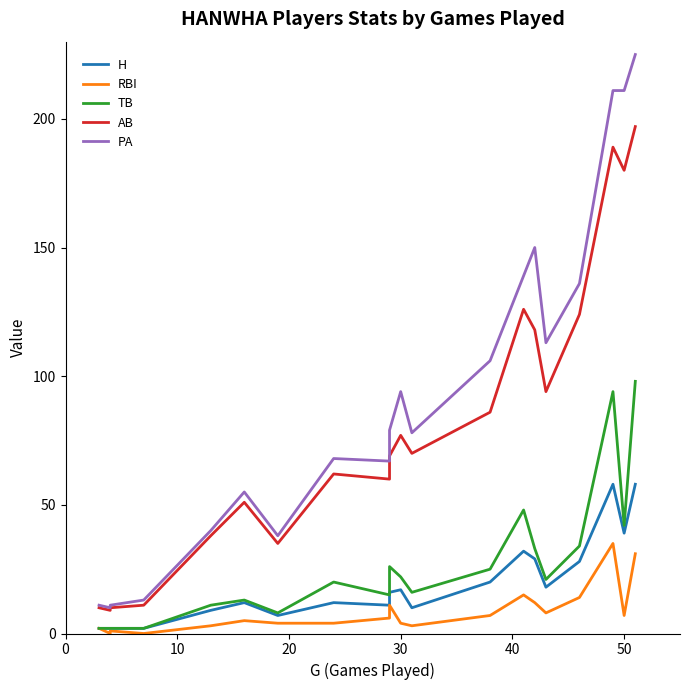

What is the difference between the maximum and minimum values in the TB series?

96